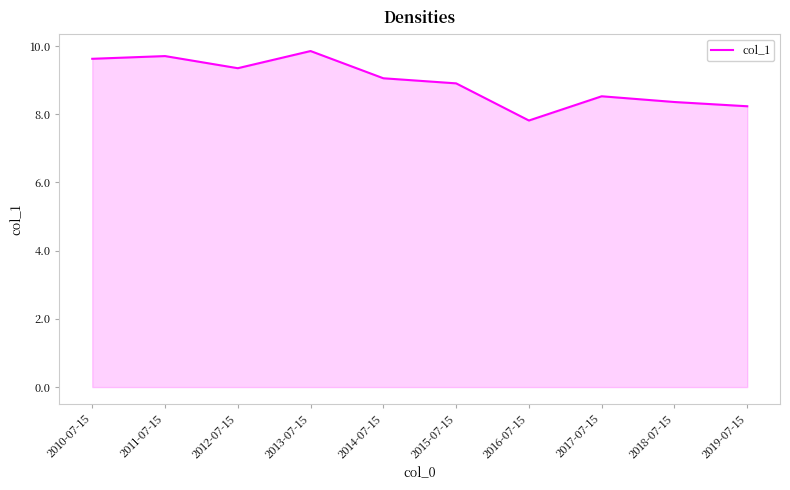

What position from the right is 2016-07-15?

4